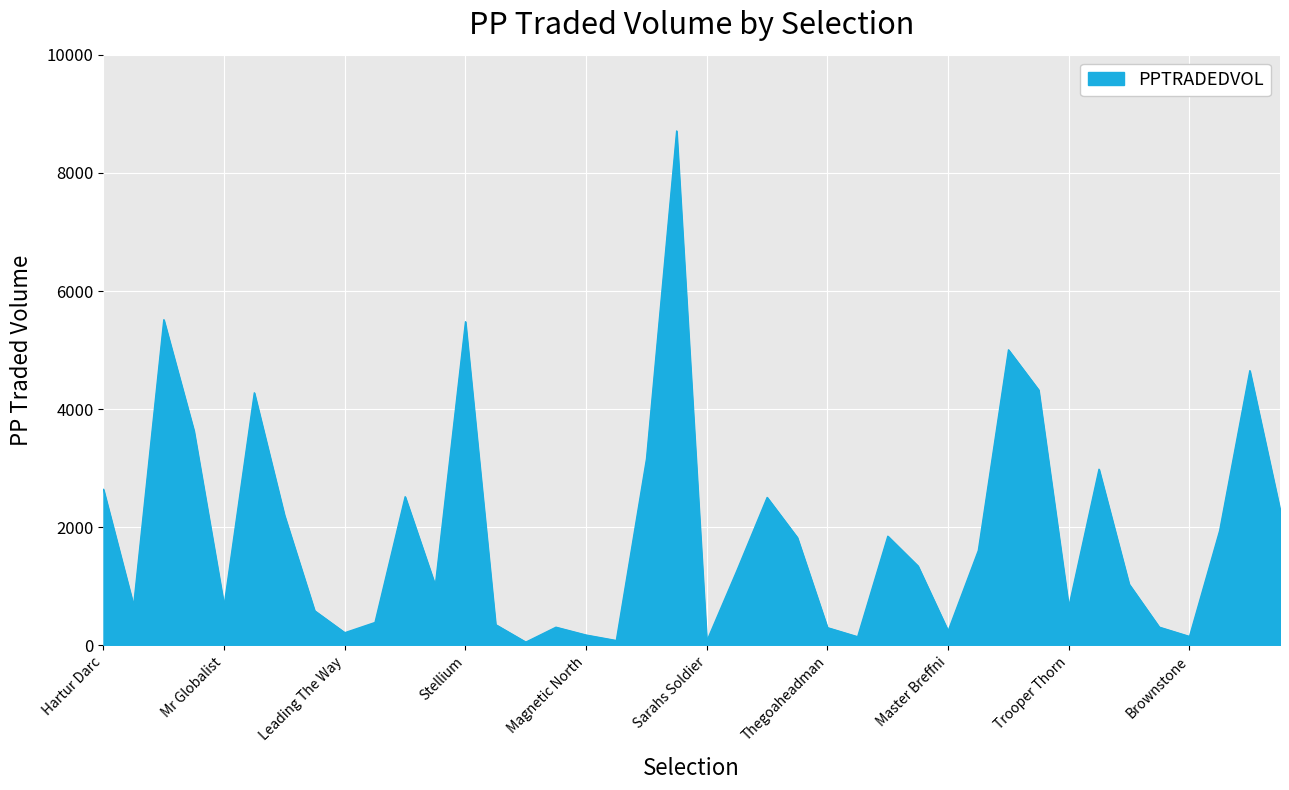

What is the greatest value displayed?

8710.7